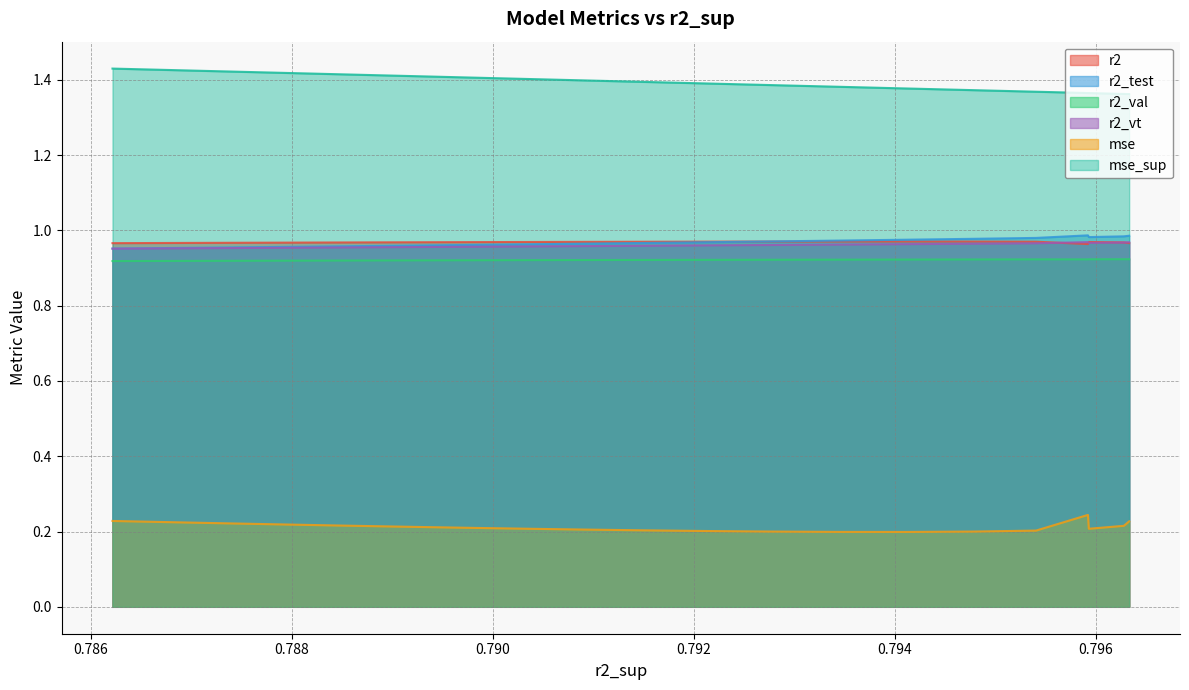

Reading right to left, extract all data points from this chart.

r2: 1.0	1.0	1.0	1.0	1.0	1.0	1.0	1.0	1.0	1.0	1.0	1.0	1.0	1.0	1.0	1.0	1.0	1.0	1.0	1.0	1.0	1.0	1.0	1.0	1.0
r2_test: 1.0	1.0	1.0	1.0	1.0	1.0	1.0	1.0	1.0	1.0	1.0	1.0	1.0	1.0	1.0	1.0	1.0	1.0	1.0	1.0	1.0	1.0	1.0	1.0	1.0
r2_val: 0.9	0.9	0.9	0.9	0.9	0.9	0.9	0.9	0.9	0.9	0.9	0.9	0.9	0.9	0.9	0.9	0.9	0.9	0.9	0.9	0.9	0.9	0.9	0.9	0.9
r2_vt: 1.0	1.0	1.0	1.0	1.0	1.0	1.0	1.0	1.0	1.0	1.0	1.0	1.0	1.0	1.0	1.0	1.0	1.0	1.0	1.0	1.0	1.0	1.0	1.0	1.0
mse: 0.2	0.2	0.2	0.2	0.2	0.2	0.2	0.2	0.2	0.2	0.2	0.2	0.2	0.2	0.2	0.2	0.2	0.2	0.2	0.2	0.2	0.2	0.2	0.2	0.2
mse_sup: 1.4	1.4	1.4	1.4	1.4	1.4	1.4	1.4	1.4	1.4	1.4	1.4	1.4	1.4	1.4	1.4	1.4	1.4	1.4	1.4	1.4	1.4	1.4	1.4	1.4